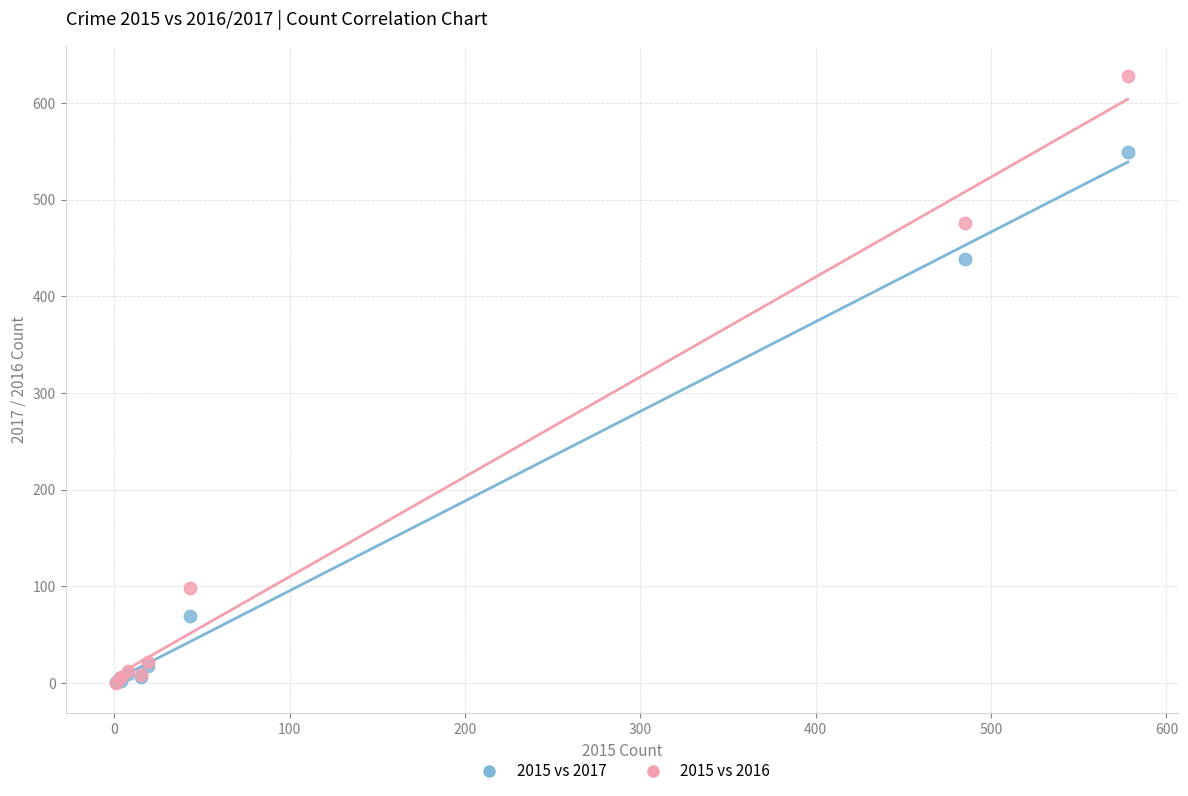

In the 2015 vs 2017 series, what Y value is closest to 275?

439